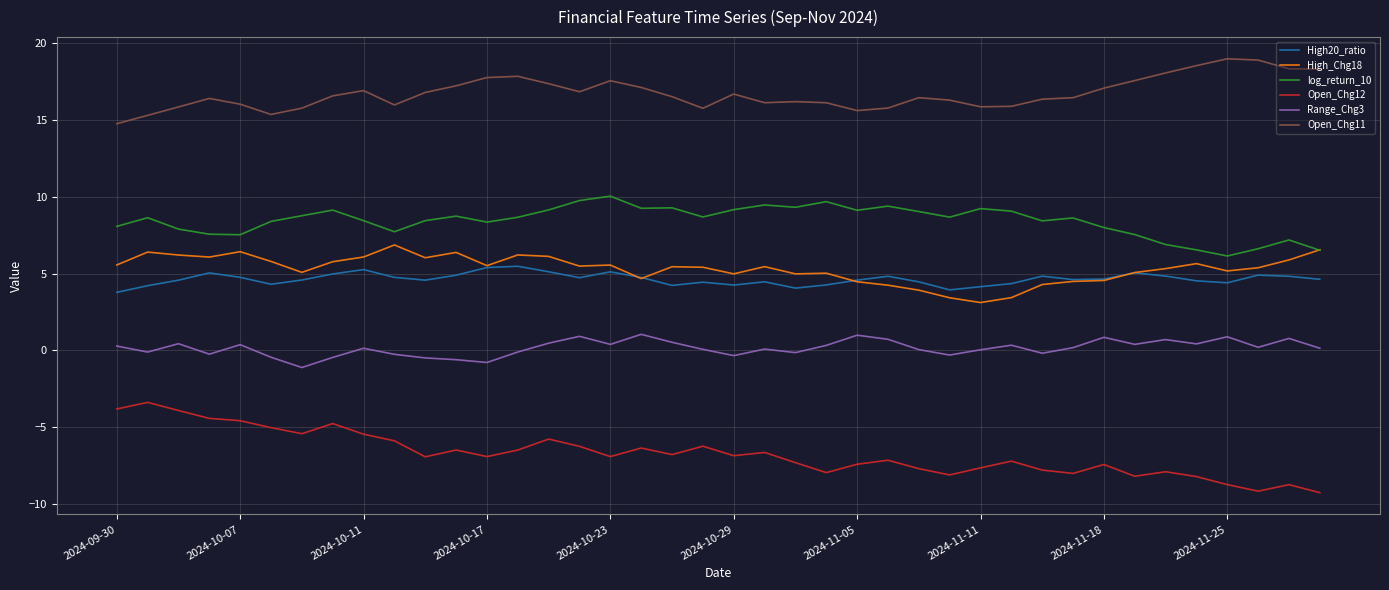

True or false: Open_Chg11 and log_return_10 intersect in this chart.

False